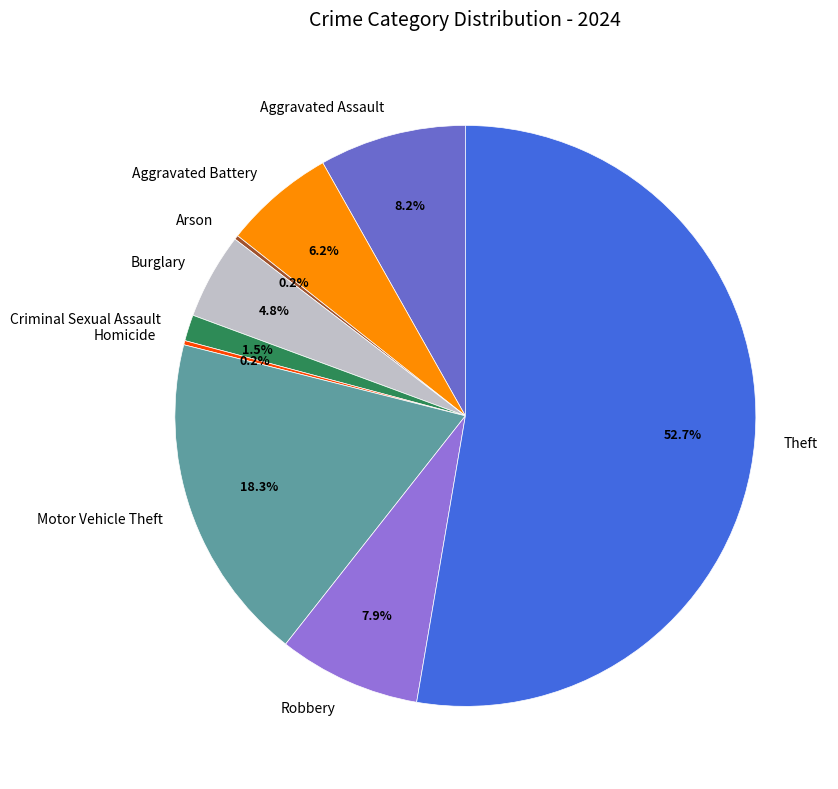

What is the ratio of the value at Motor Vehicle Theft to the value at Theft?

0.3